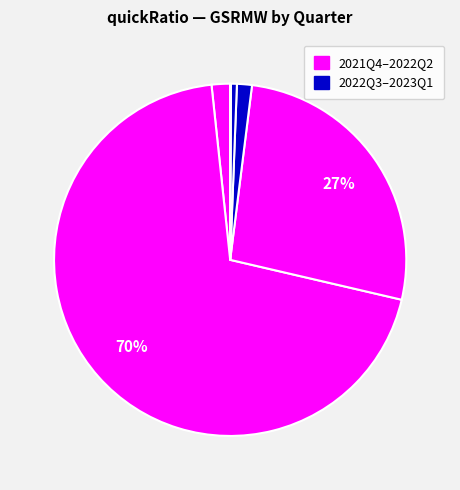

Which category has the smallest portion of the pie?

2023Q1